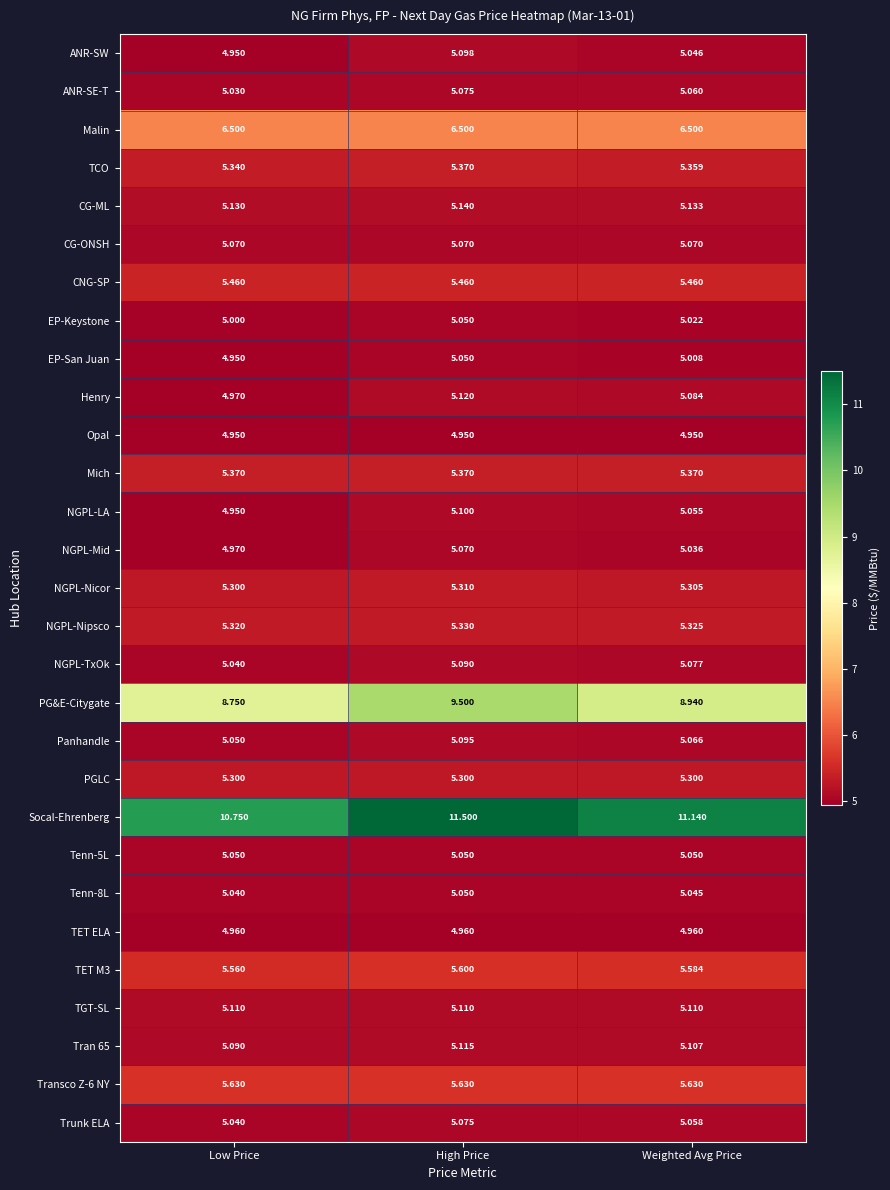

Which series changed the most between Low Price and Weighted Avg Price?

Socal-Ehrenberg